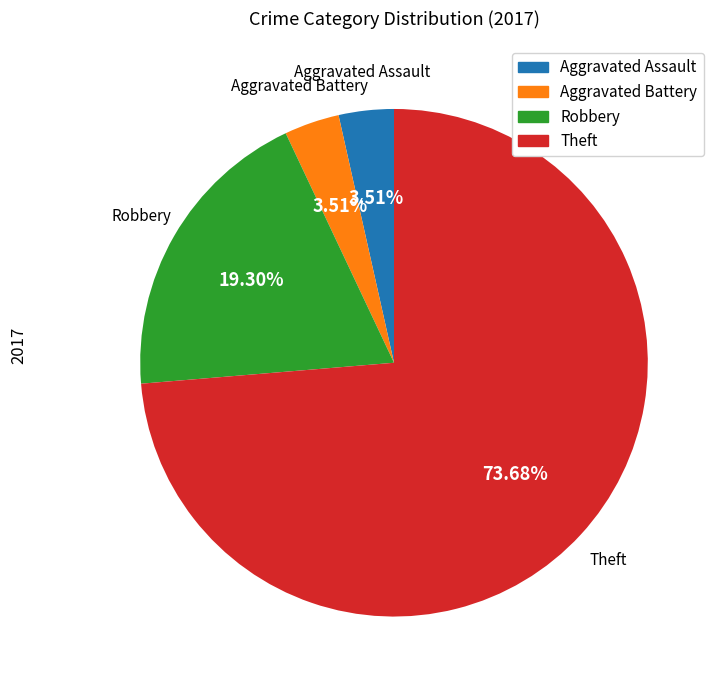

Count the number of slices in the pie.

4